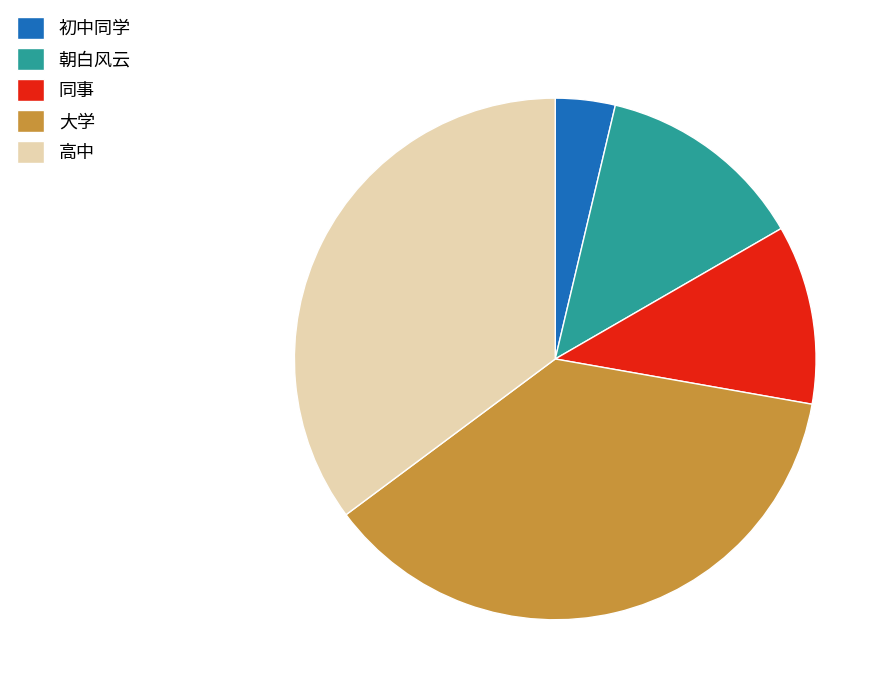

Is 同事 the majority of the pie?

No